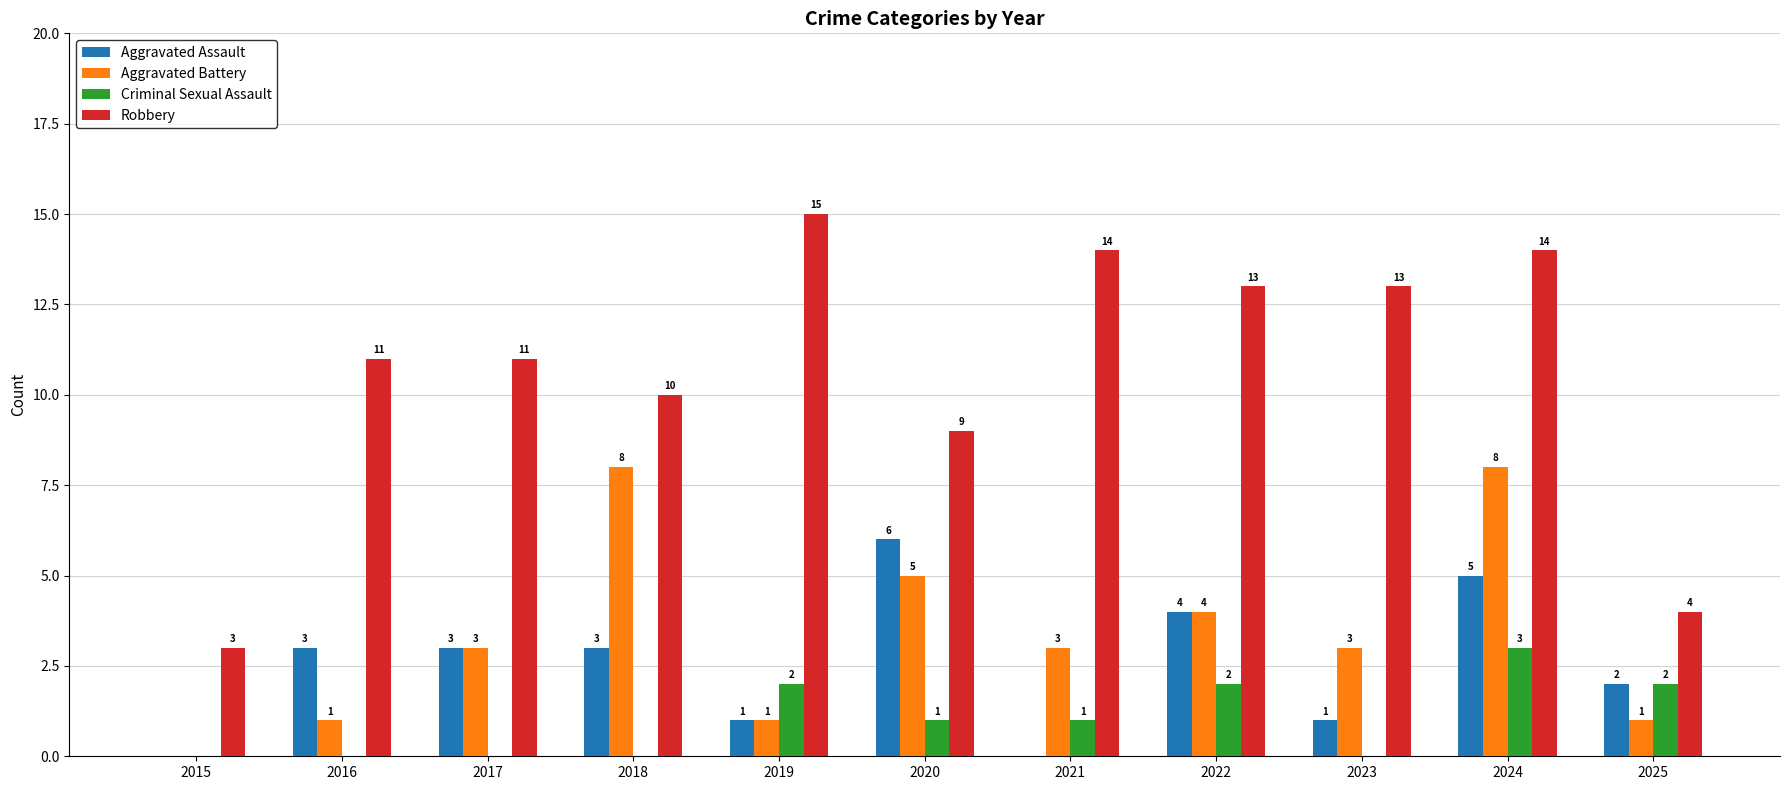

Which category has the highest value across all series?

2019